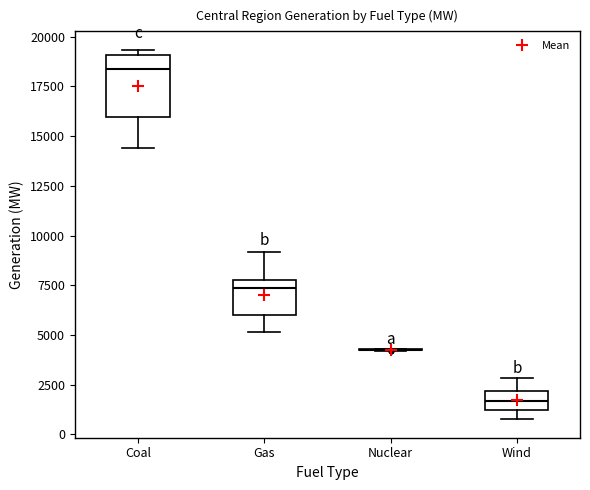

Reading left to right, read every box against the y-axis: the position of its median line, the range the box covers, and the ends of its whiskers. The values are not printed on the chart, so give them approximately, as read against the axis.

Coal: median 18500, box 16000 to 19000, whiskers 14500 to 19500
Gas: median 7500, box 6000 to 8000, whiskers 5000 to 9000
Nuclear: box collapsed to a line at 4500, whiskers 4000 to 4500
Wind: median 1500, box 1000 to 2000, whiskers 1000 (below the box's lower edge) to 3000